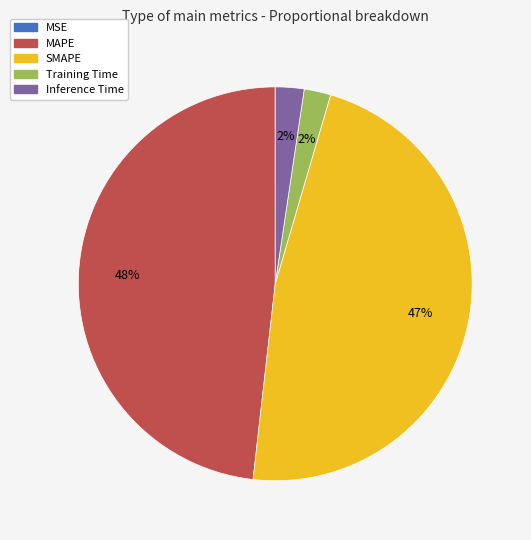

To the nearest percent, what is the average slice percentage?

20%